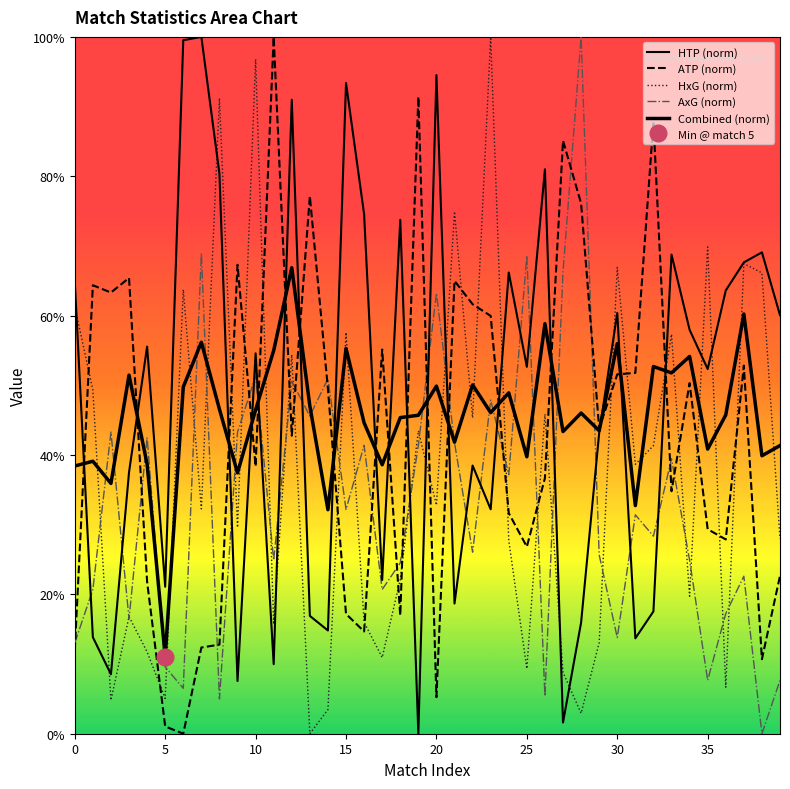

How many lines are shown in the chart?

5